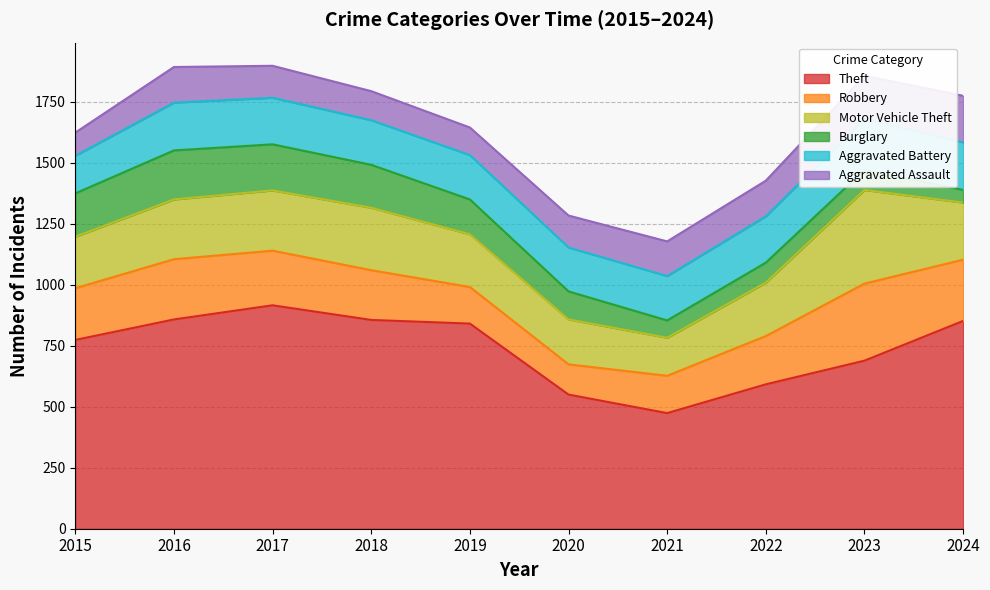

At which category does Robbery reach its first local peak?

2016